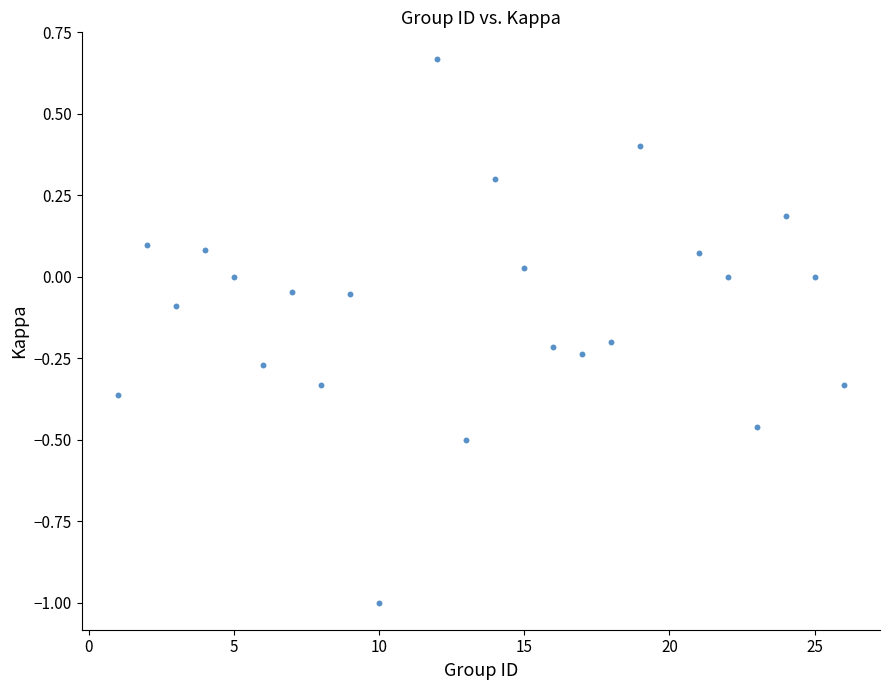

What is the range of Y values (max minus min)?

1.7